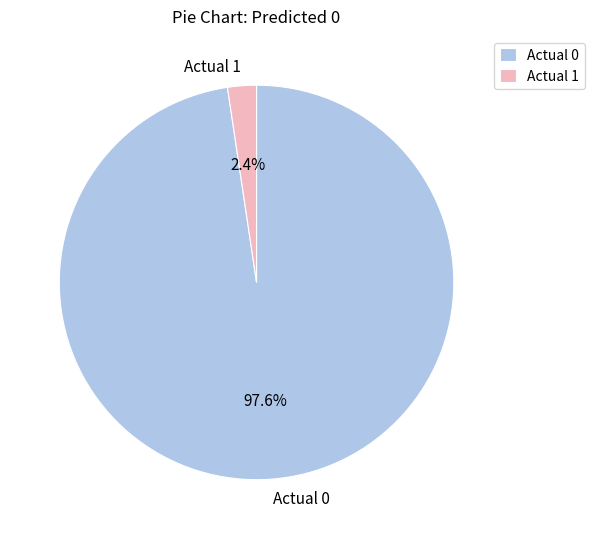

True or false: Actual 0 accounts for 98% of the total.

True